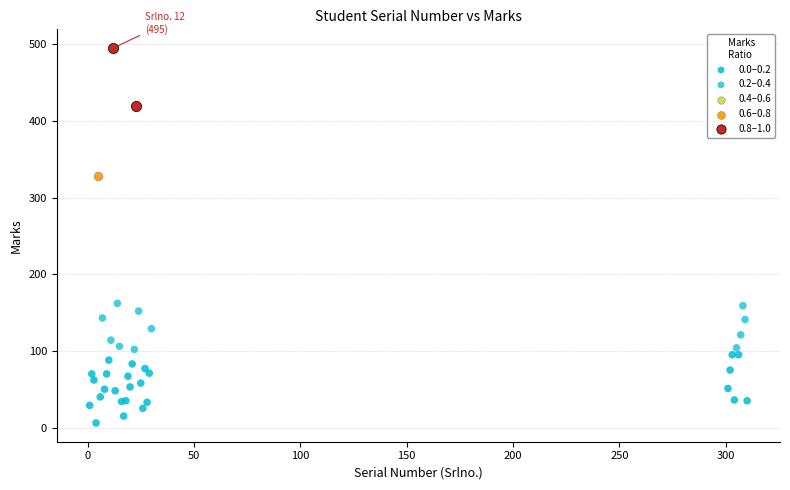

Which series contains the highest Y value?

0.8–1.0